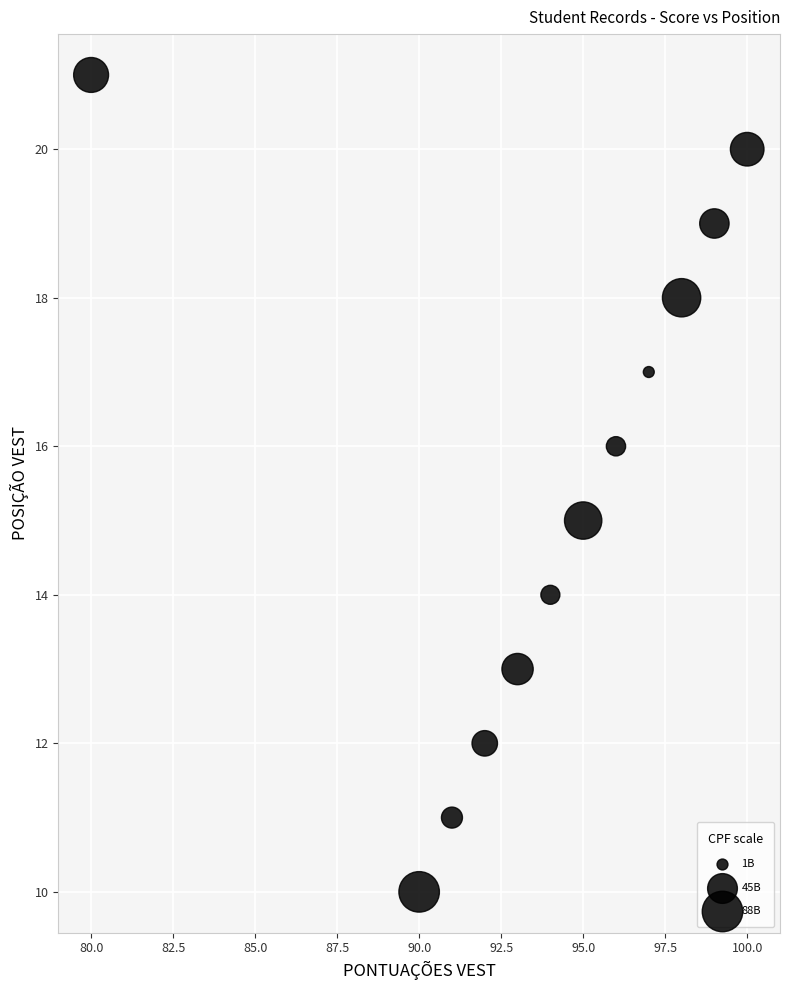

What is the average Y value?

16